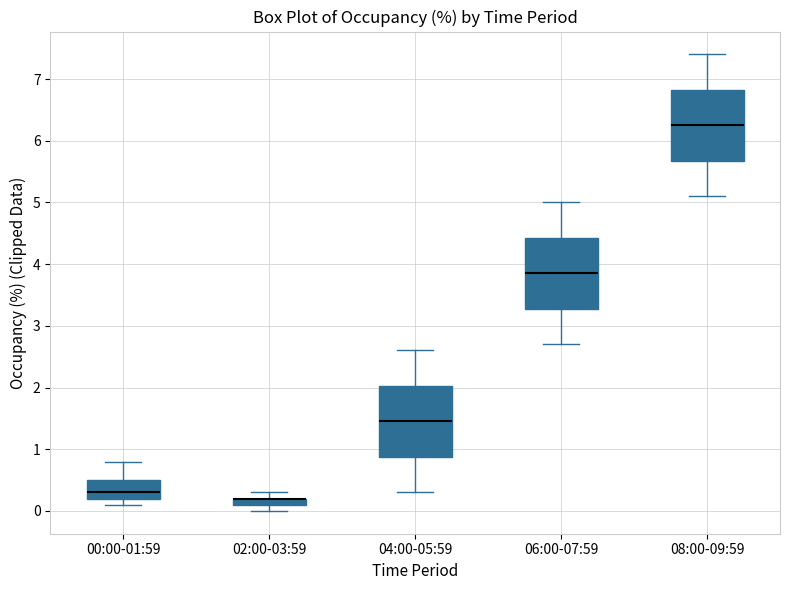

Where does the median line of the box for 06:00-07:59 sit on the y-axis? The values are not printed on the chart, so give them approximately, as read against the axis.

3.9